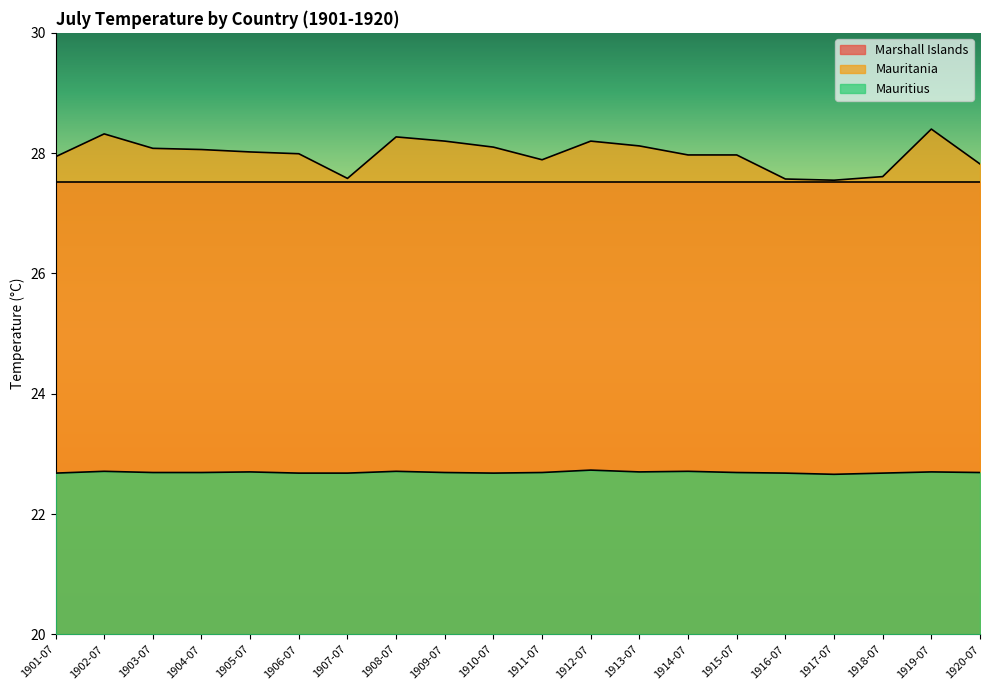

What position from the right is 1919-07?

2